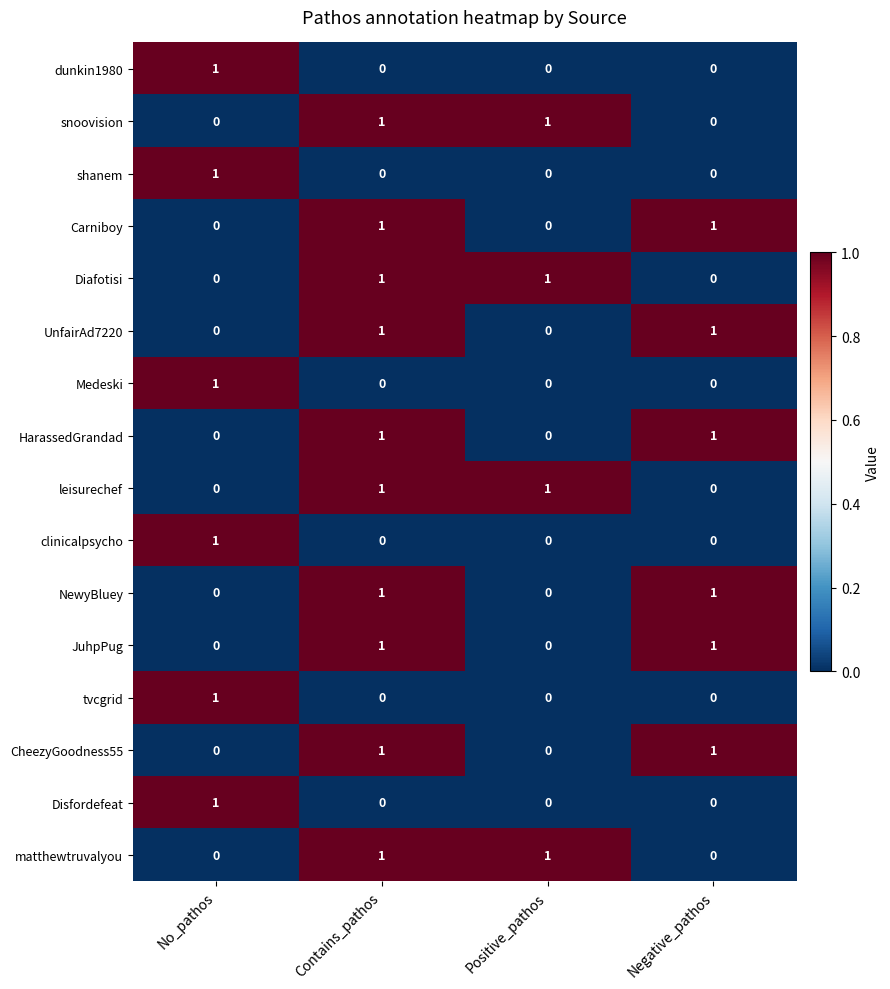

What is the maximum value shown in the chart?

1